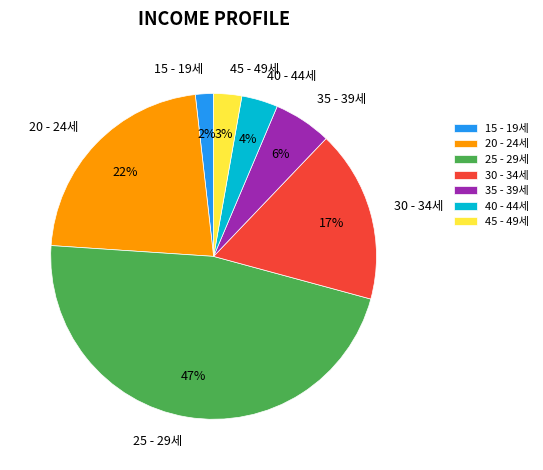

The 20 - 24세 slice represents 22% of the pie. True or false?

True